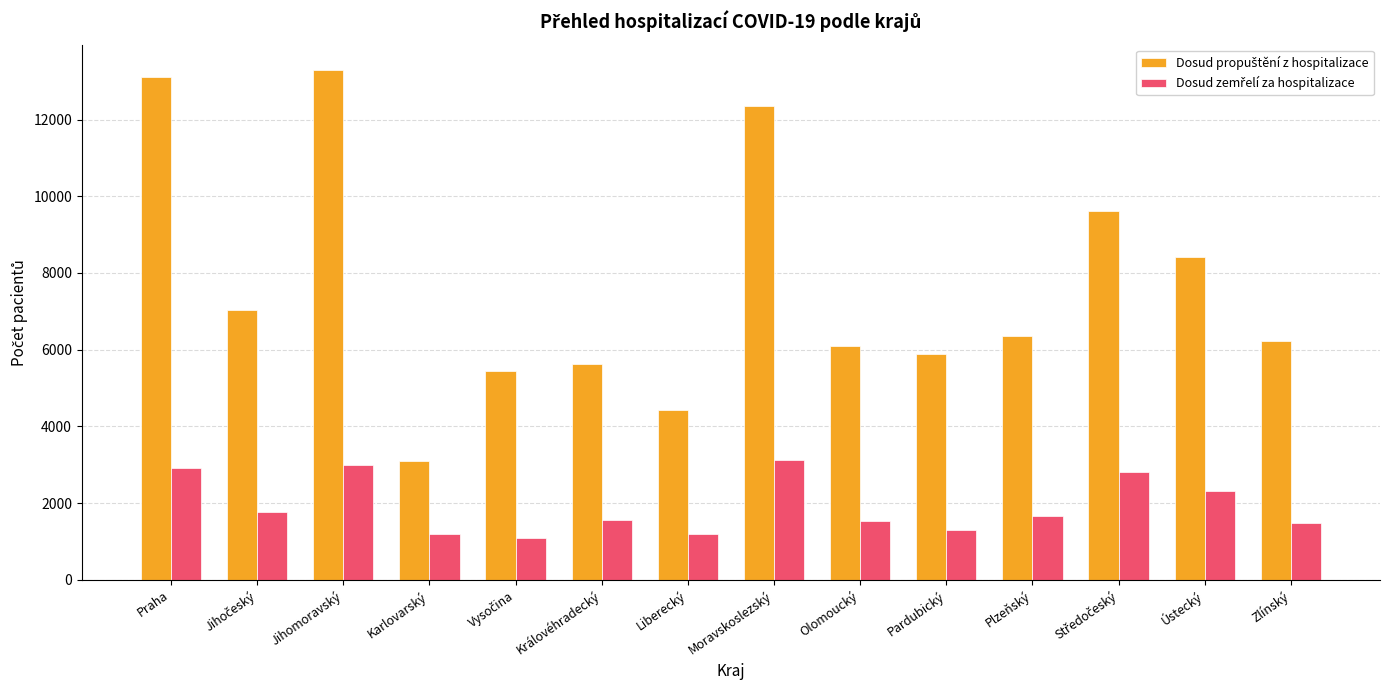

What is the total value across all series at Olomoucký?

7634